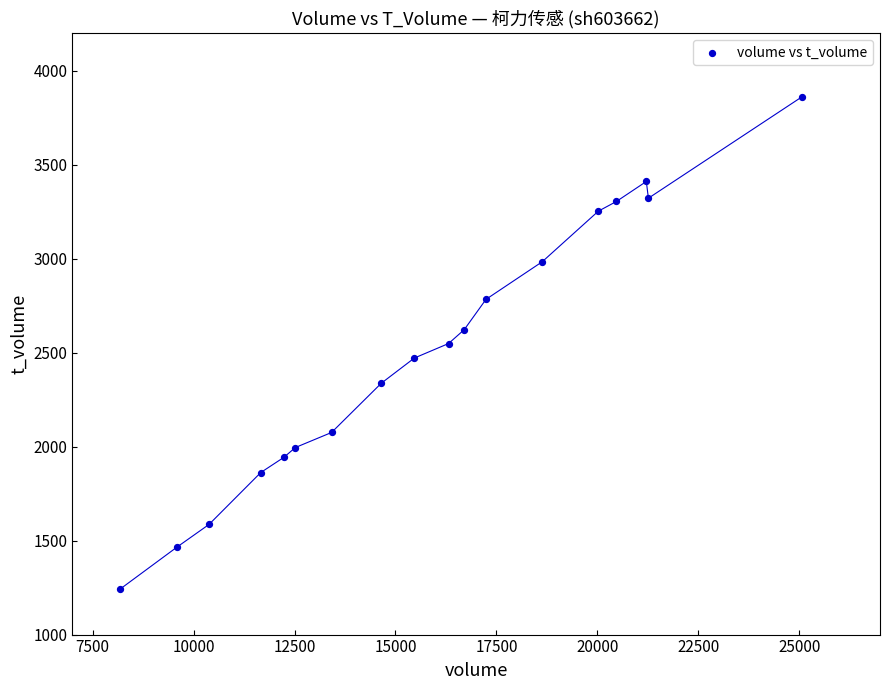

What is the range of Y values (max minus min)?

2620